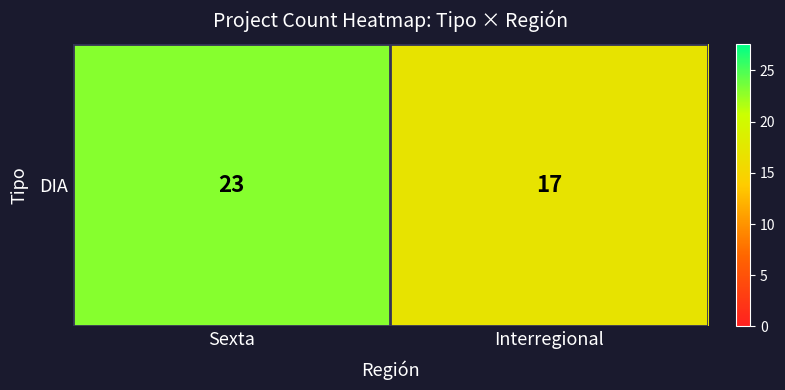

What is the maximum value shown in the chart?

23